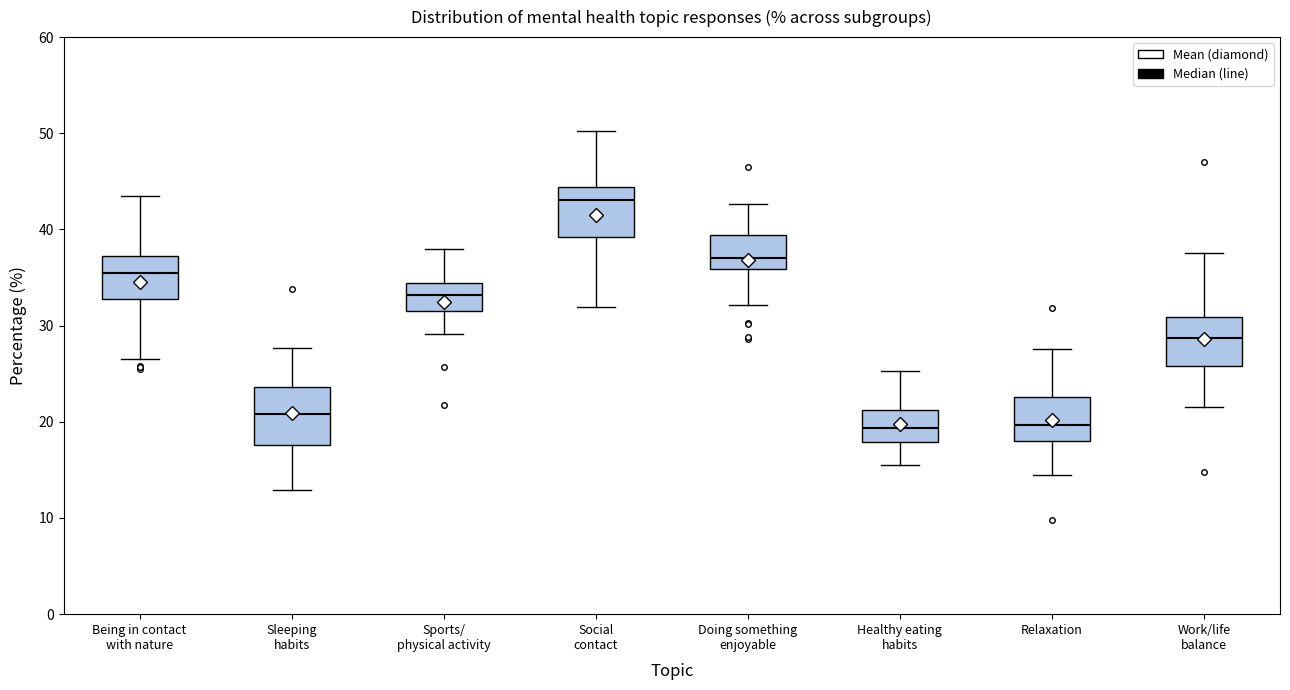

Reading left to right, read every box against the y-axis: the position of its median line, the range the box covers, and the ends of its whiskers. The values are not printed on the chart, so give them approximately, as read against the axis.

Being in contact with nature: median 36, box 33 to 37, whiskers 27 to 44
Sleeping habits: median 21, box 18 to 24, whiskers 13 to 28
Sports/ physical activity: median 33, box 32 to 34, whiskers 29 to 38
Social contact: median 43, box 39 to 44, whiskers 32 to 50
Doing something enjoyable: median 37, box 36 to 39, whiskers 32 to 43
Healthy eating habits: median 19, box 18 to 21, whiskers 16 to 25
Relaxation: median 20, box 18 to 23, whiskers 15 to 28
Work/life balance: median 29, box 26 to 31, whiskers 22 to 38